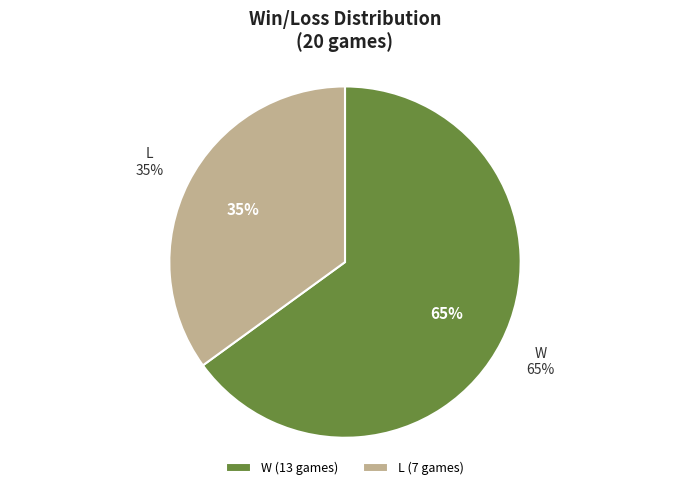

What is the total percentage of W and L?

100.0%